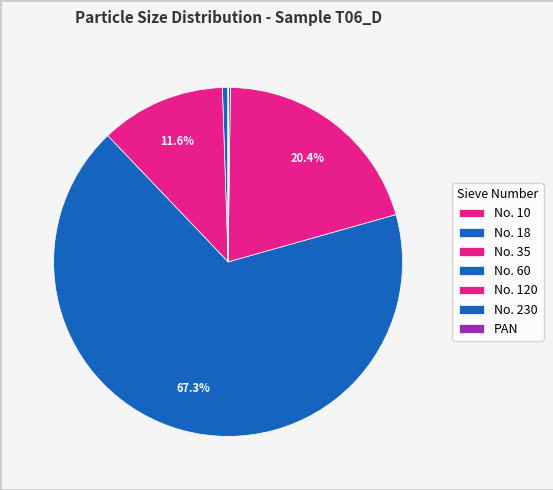

How many slices are in this pie chart?

7